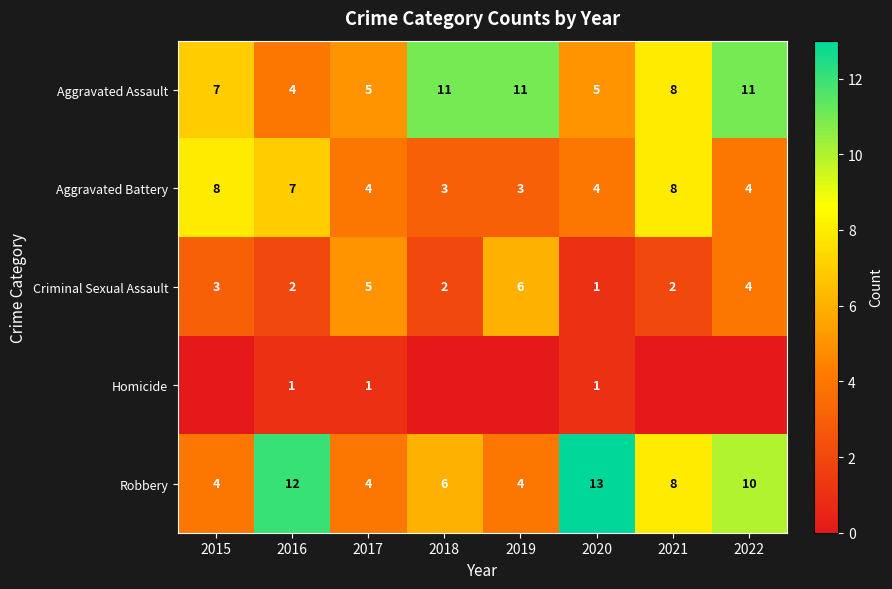

Where is Criminal Sexual Assault nearest to the value 3?

2015